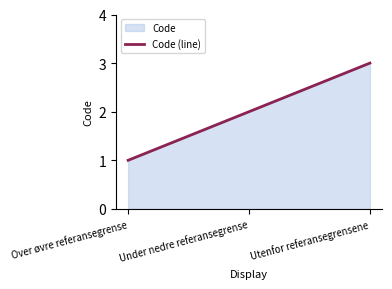

Which has a higher value, Over øvre referansegrense or Utenfor referansegrensene?

Utenfor referansegrensene